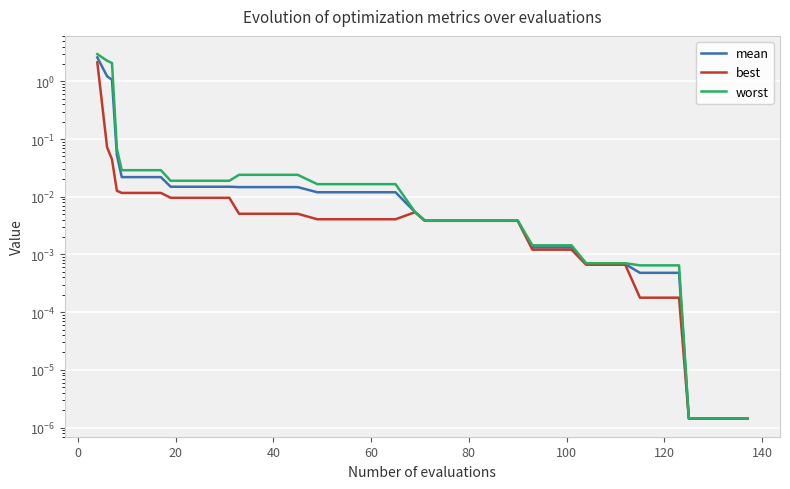

True or false: worst and best cross at least once.

False